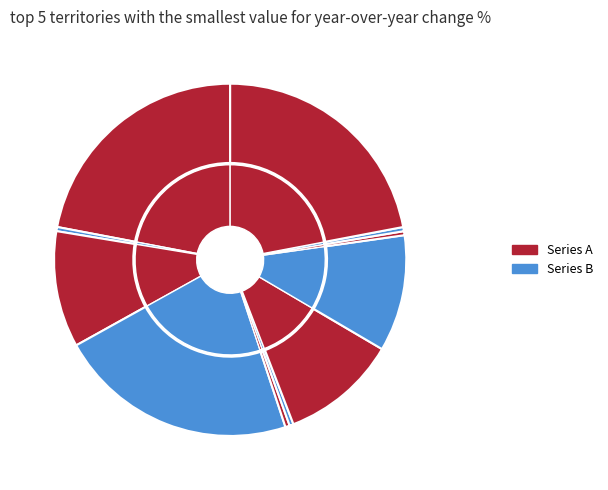

How many segments does this pie chart have?

11